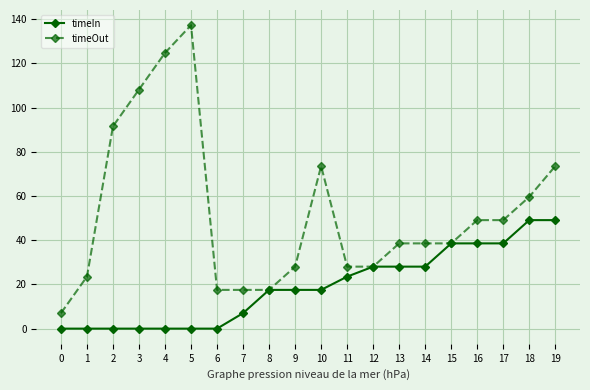

At which category is the sum across all series the highest?

5